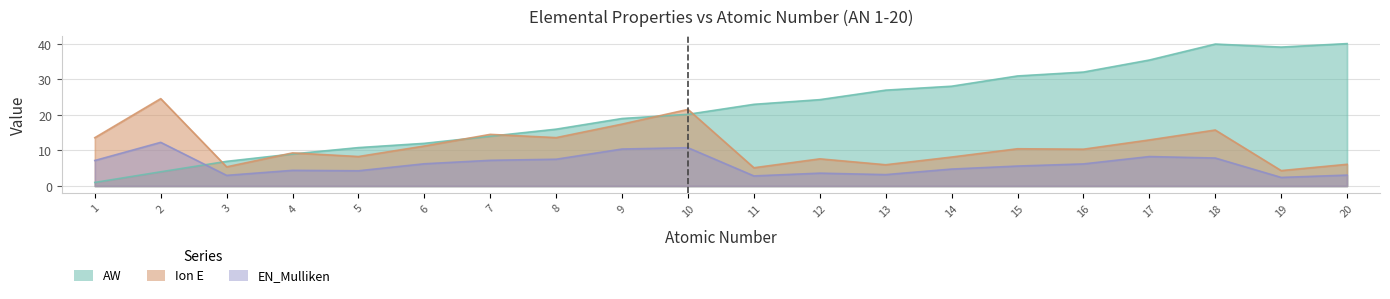

In AW, how many points are lower than both neighbors (excluding endpoints)?

1